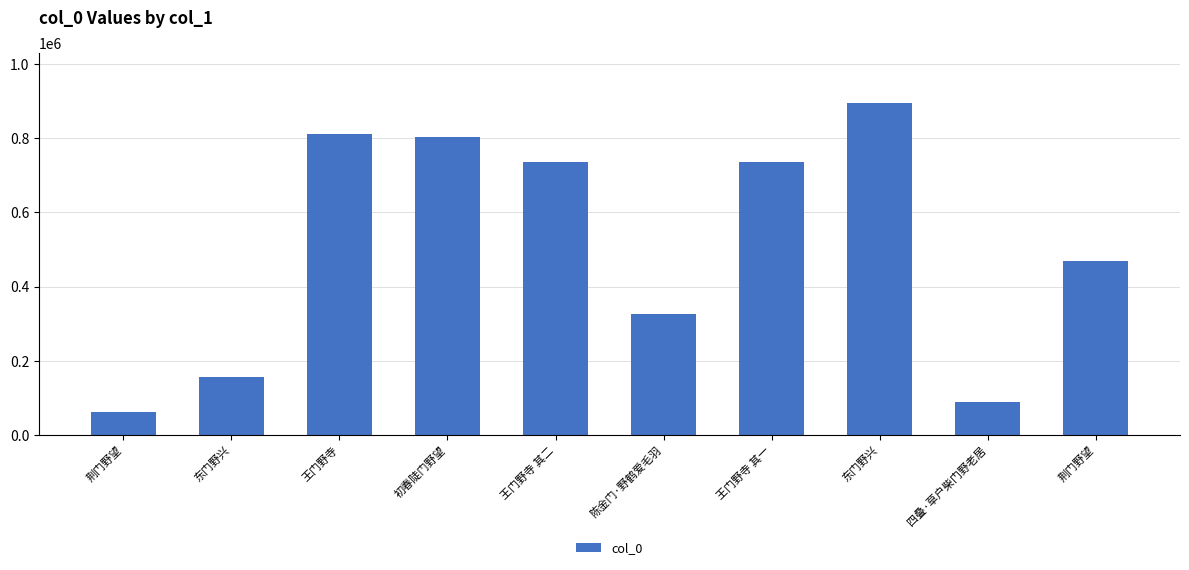

What is the sum of all values?

5086502